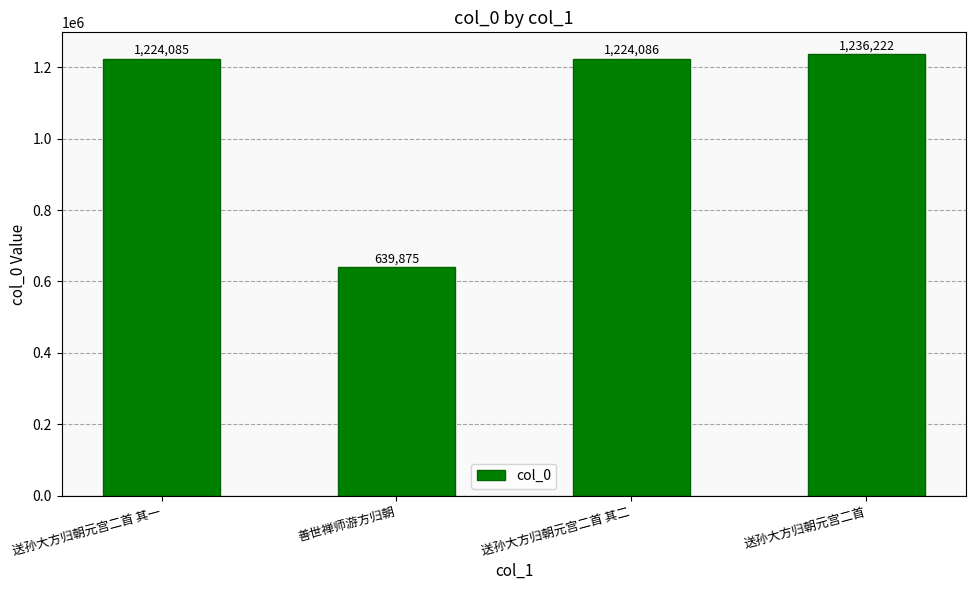

What is the ratio of the value at 送孙大方归朝元宫二首 其一 to the value at 送孙大方归朝元宫二首?

1.0